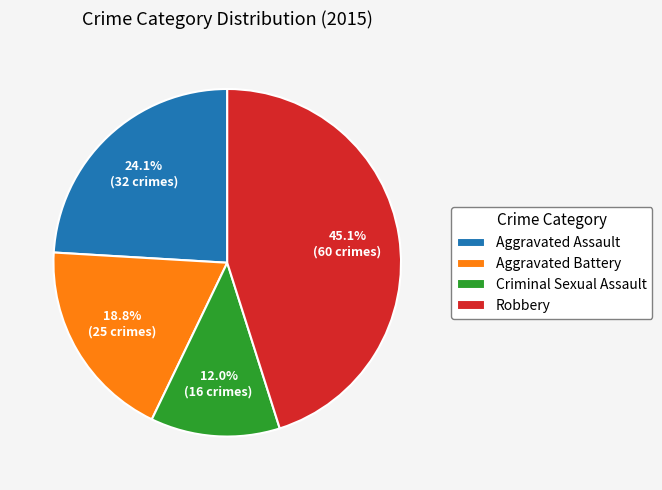

Is it true that Robbery is 60% of the pie?

False